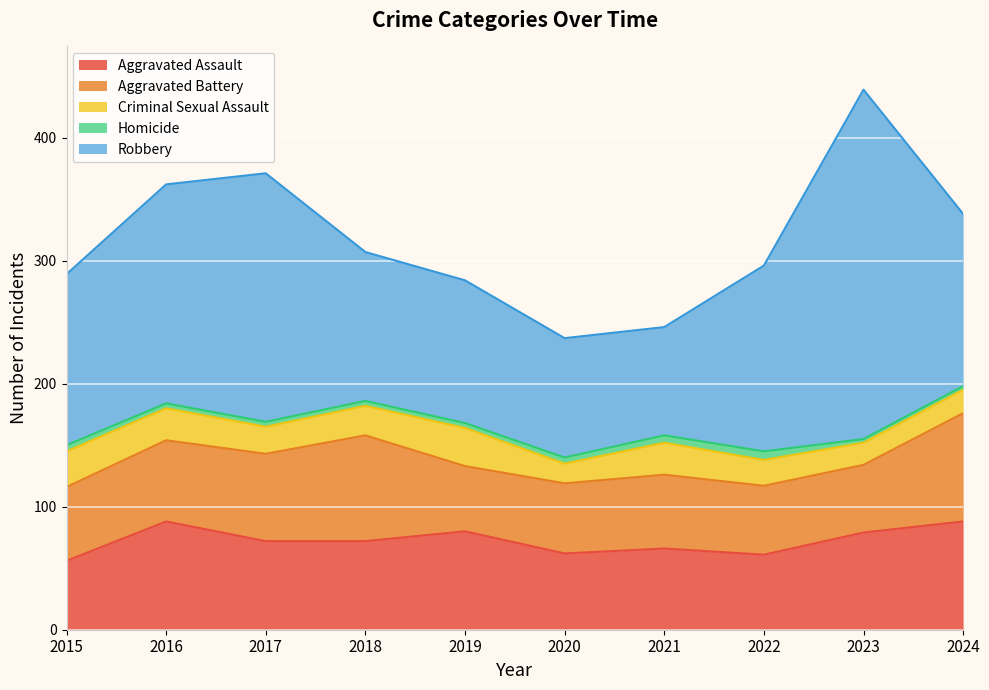

True or false: Homicide and Aggravated Battery cross at least once.

False